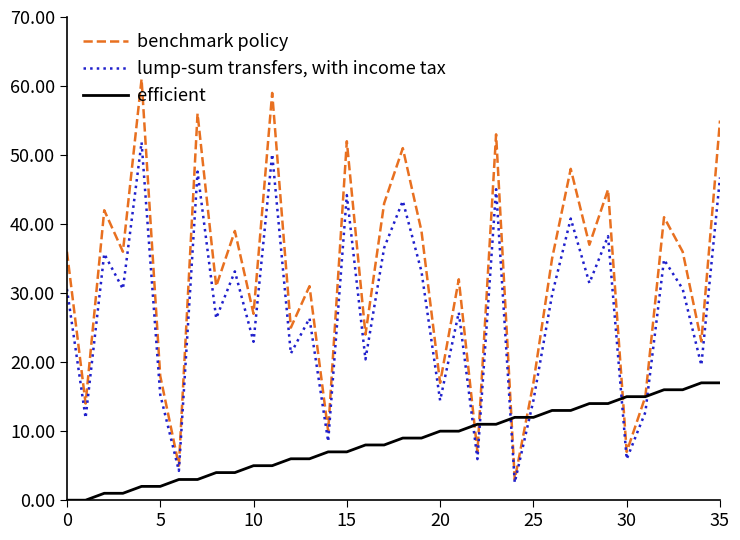

Which series has the largest range (max minus min)?

benchmark policy